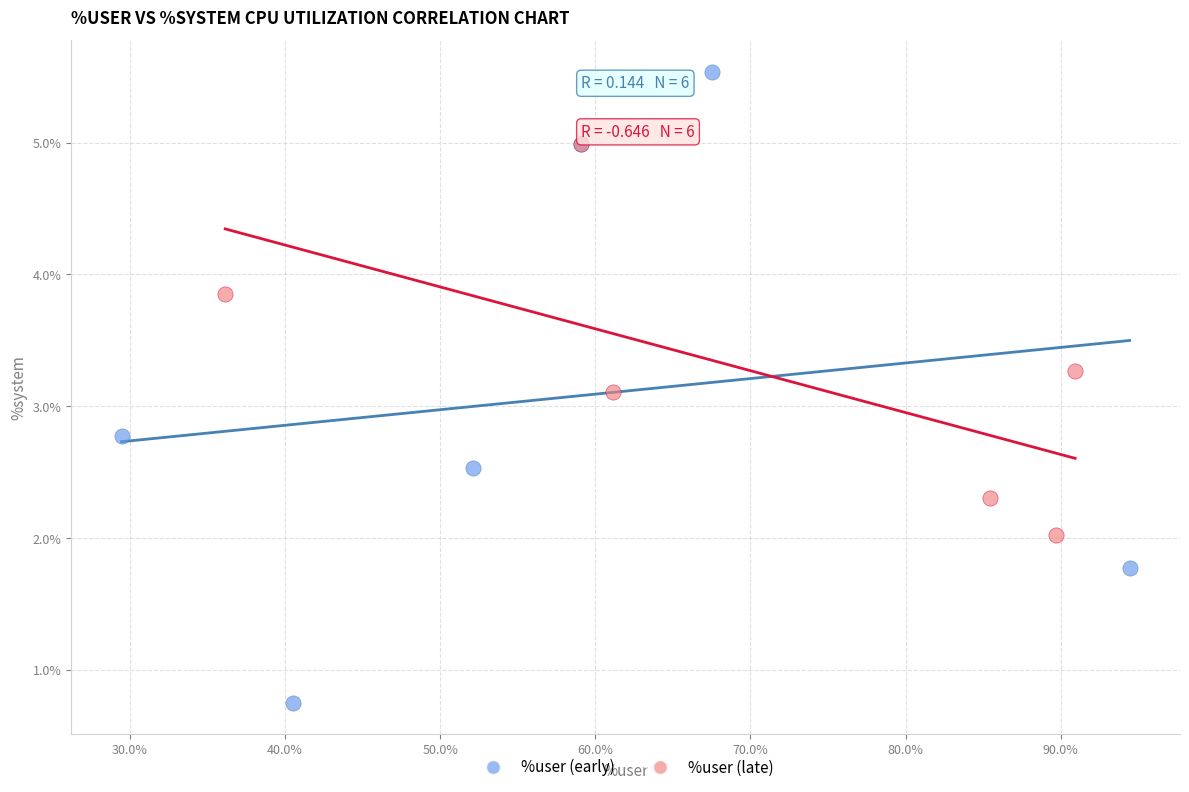

Which series contains the highest Y value?

%user (early)